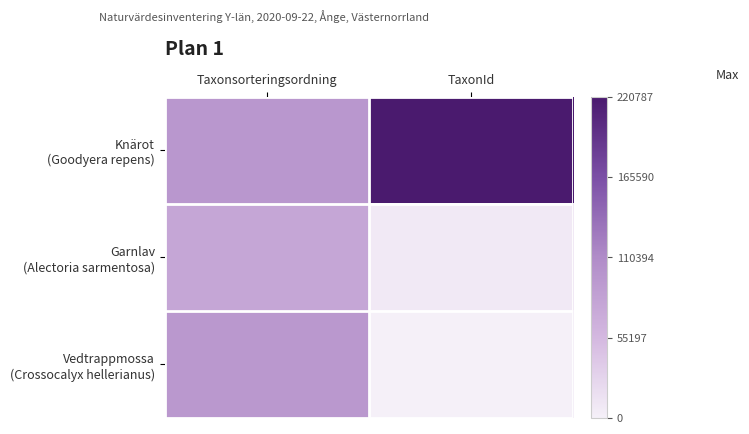

At how many categories does at least one series exceed 0?

2